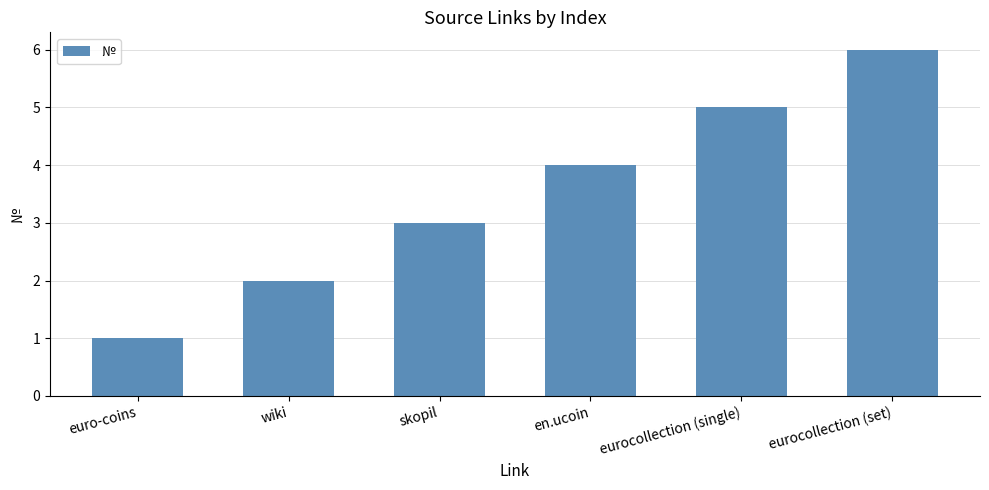

List the labels in order of value, largest first.

eurocollection (set), eurocollection (single), en.ucoin, skopil, wiki, euro-coins